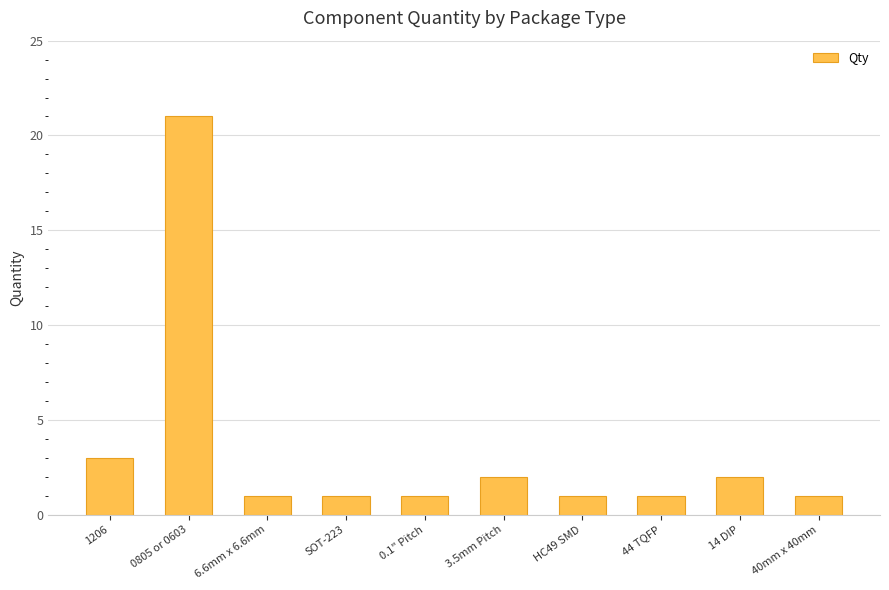

Does the chart contain stacked bars?

No